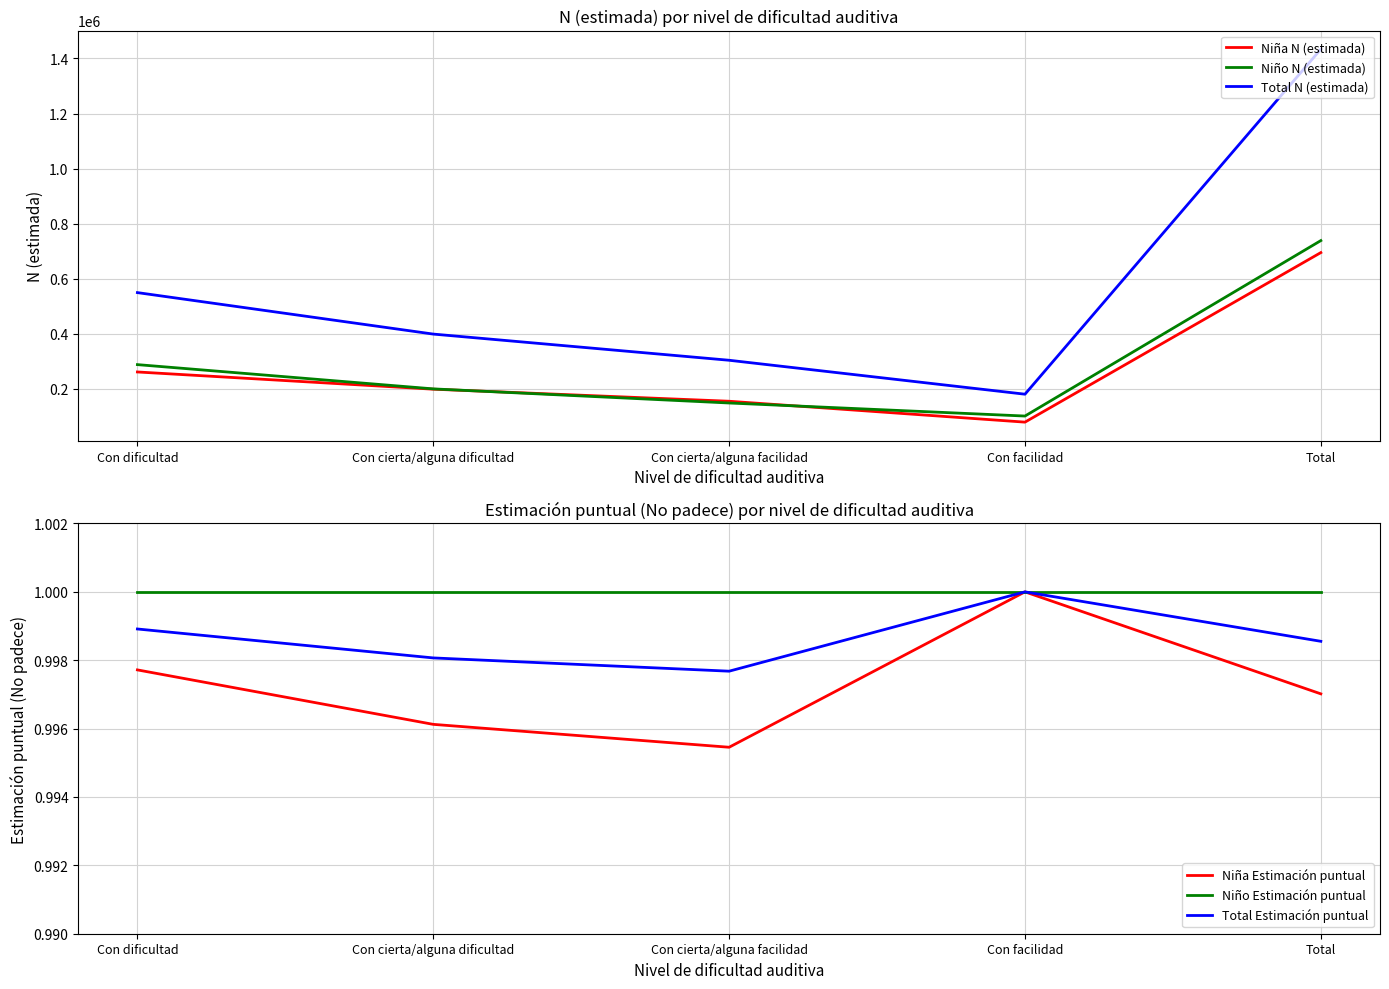

What is the sum of the Total Estimación puntual values at Con dificultad and Con cierta/alguna dificultad?

2.0